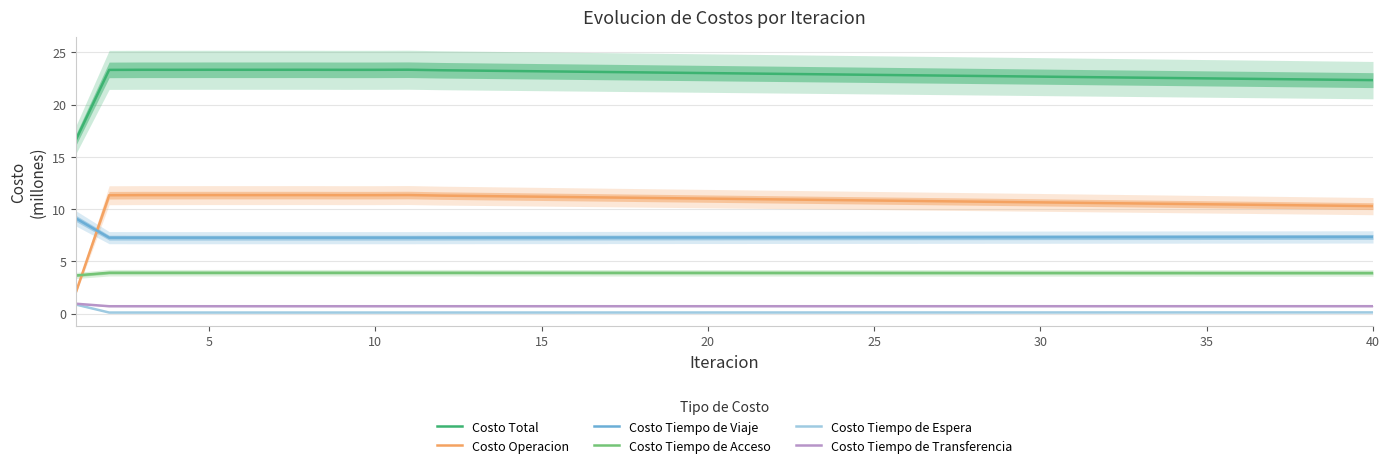

True or false: Costo Tiempo de Acceso and Costo Tiempo de Transferencia intersect in this chart.

False